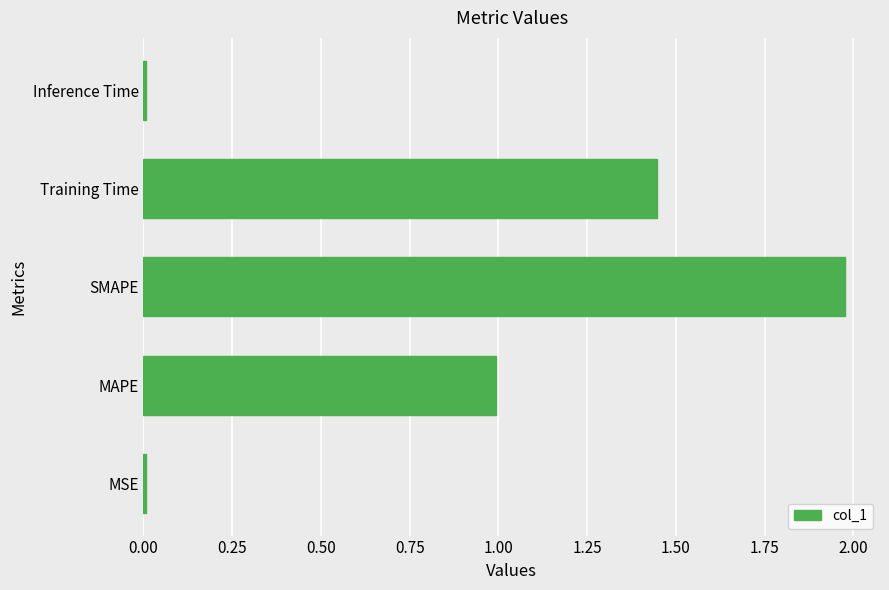

True or false: the data shows 0.0 at Inference Time.

True